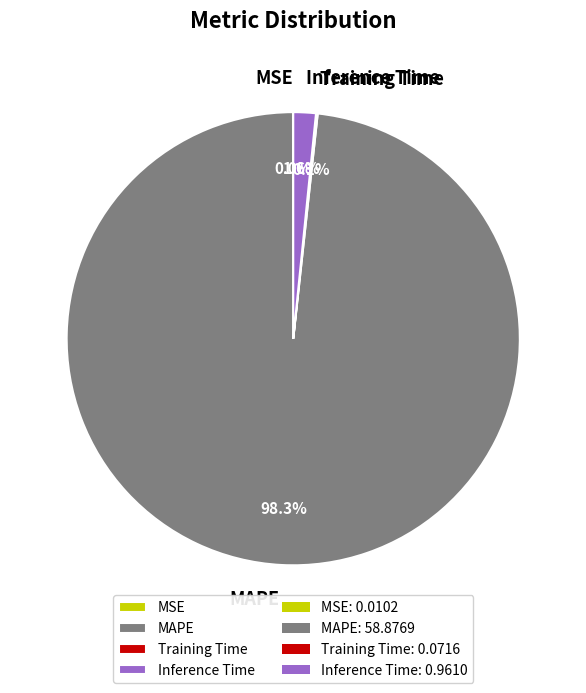

What portion of the pie excludes MAPE?

1.7%